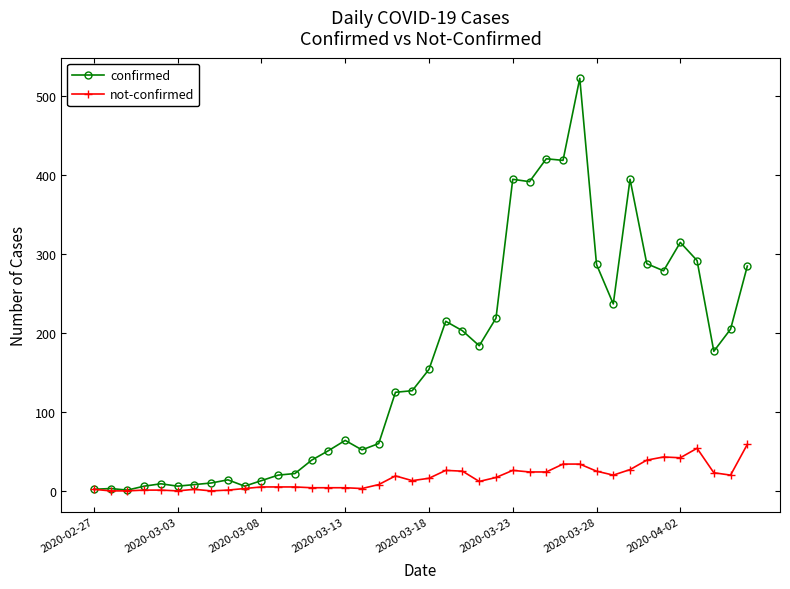

Which series has the largest total across all categories?

confirmed